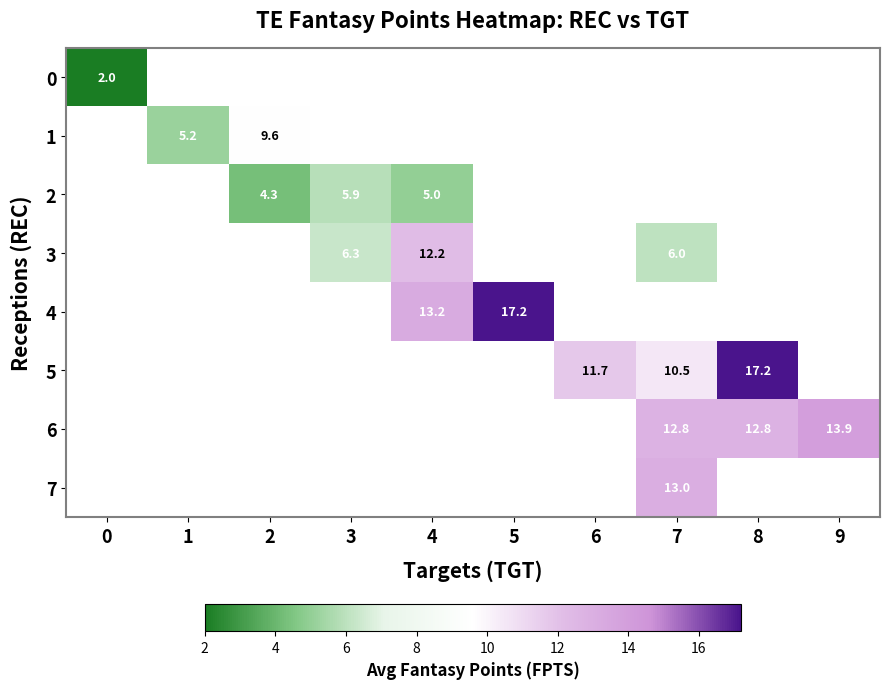

At how many categories does at least one series exceed 8?

7